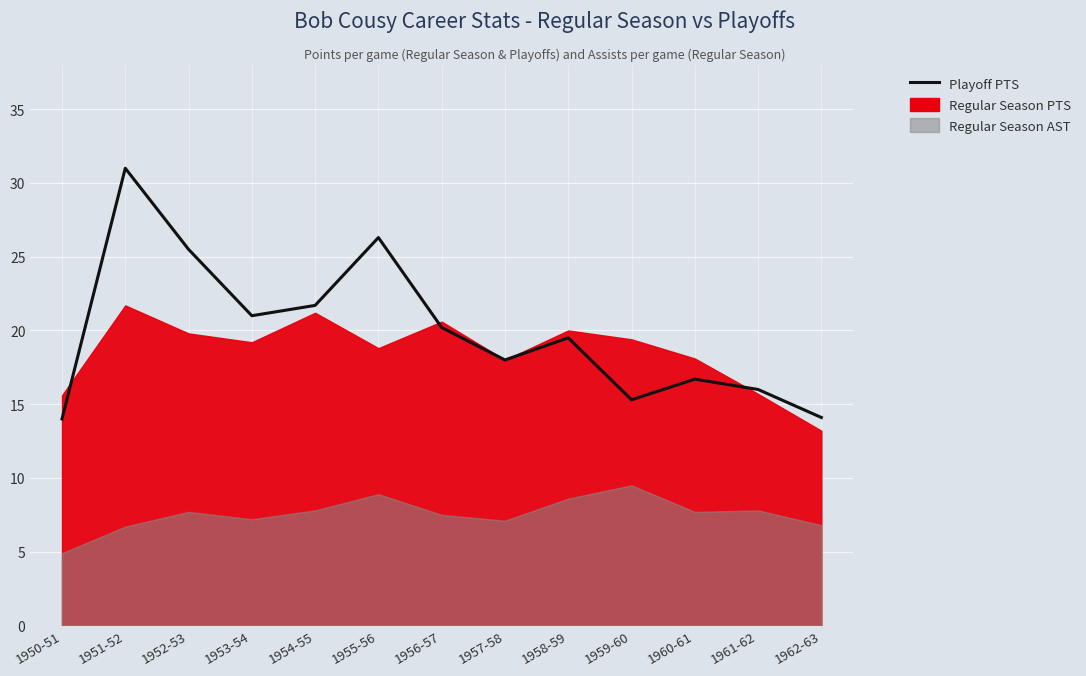

List the labels in order of value, largest first.

1951-52, 1955-56, 1952-53, 1954-55, 1953-54, 1956-57, 1958-59, 1957-58, 1960-61, 1961-62, 1959-60, 1962-63, 1950-51